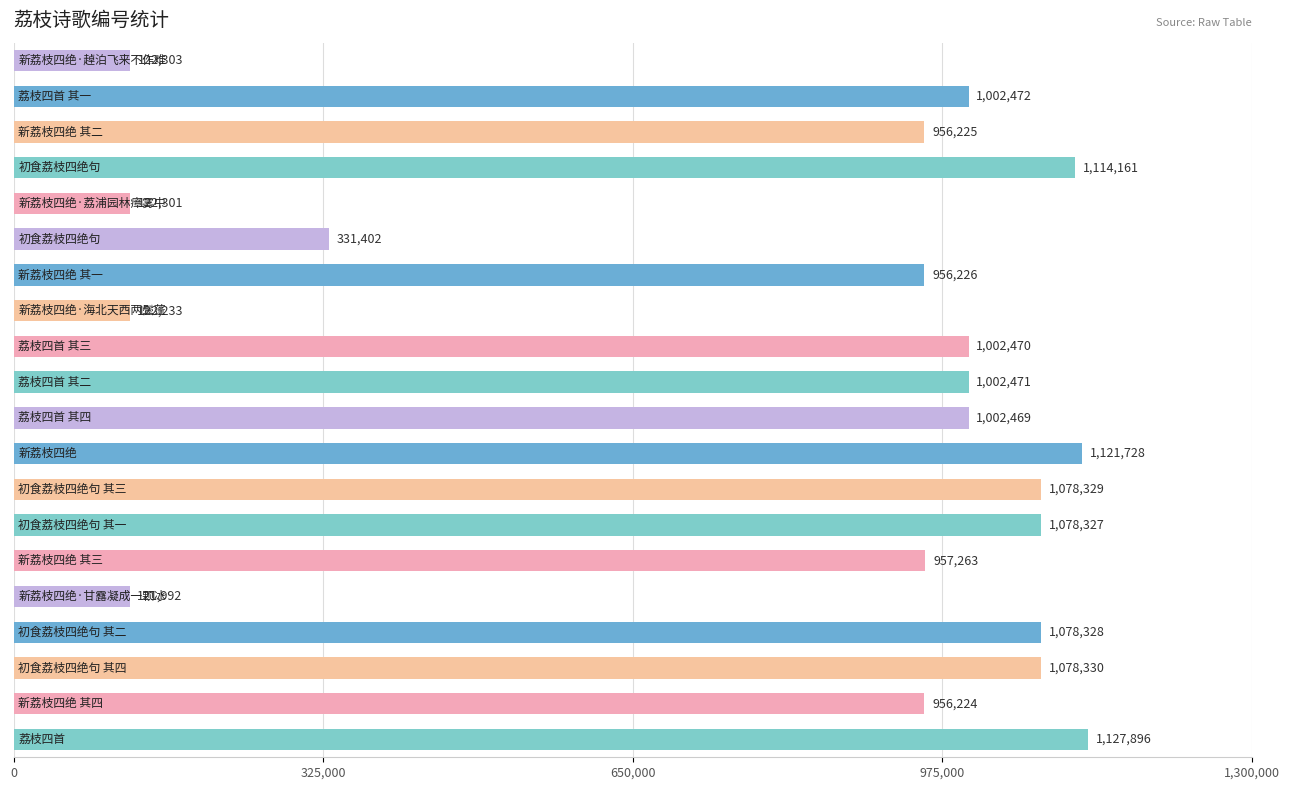

Does the chart contain any negative values?

No